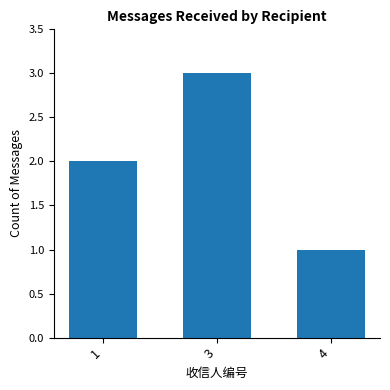

Rank the categories by value from lowest to highest.

4, 1, 3